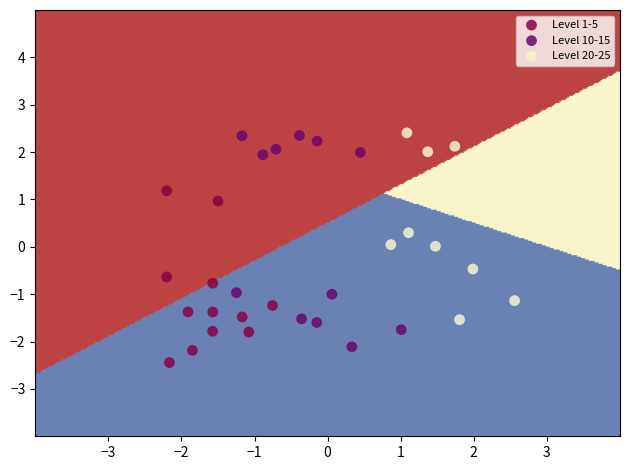

Which series reaches the minimum Y coordinate?

Level 1-5